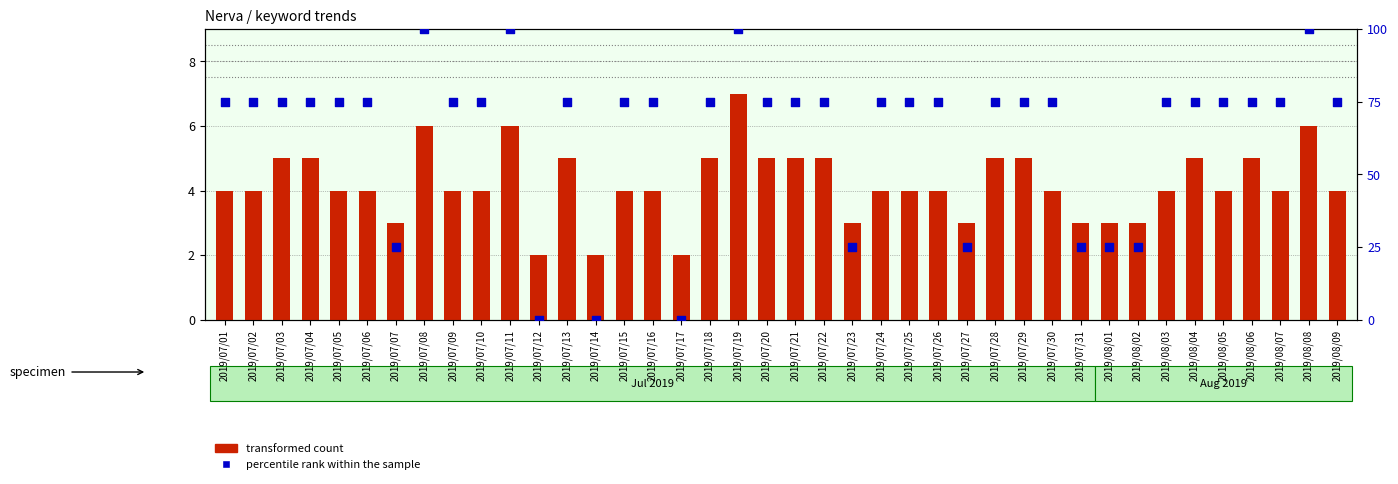

At how many categories does at least one series exceed 89?

4